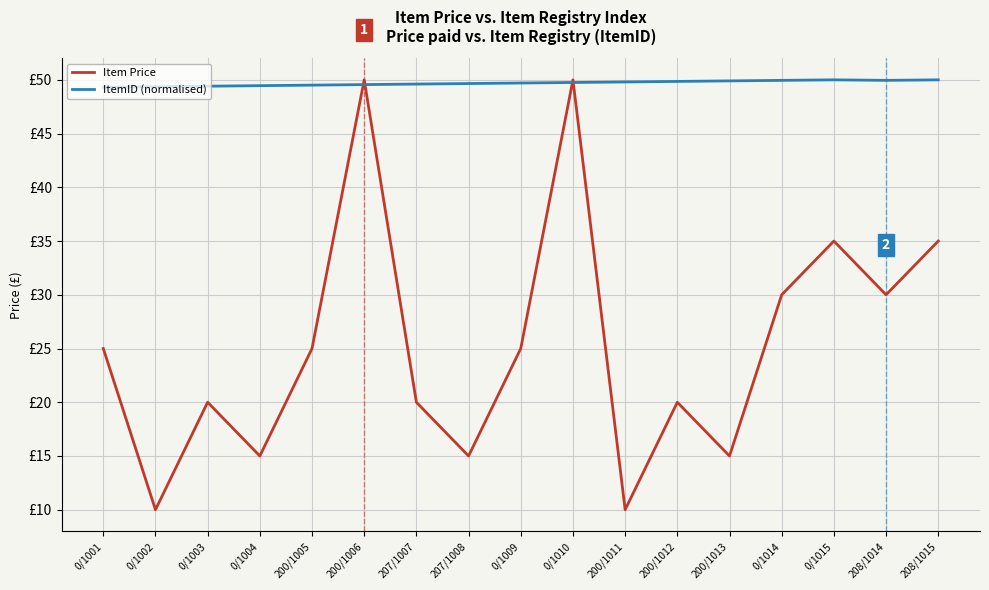

Where do ItemID (normalised) and Item Price first cross each other?

200/1005 and 200/1006